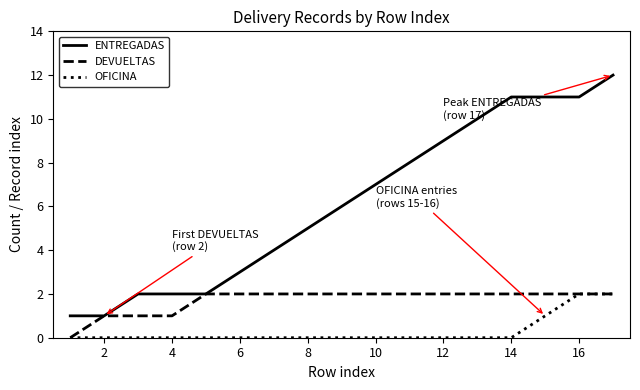

What is the sum of all OFICINA values?

5